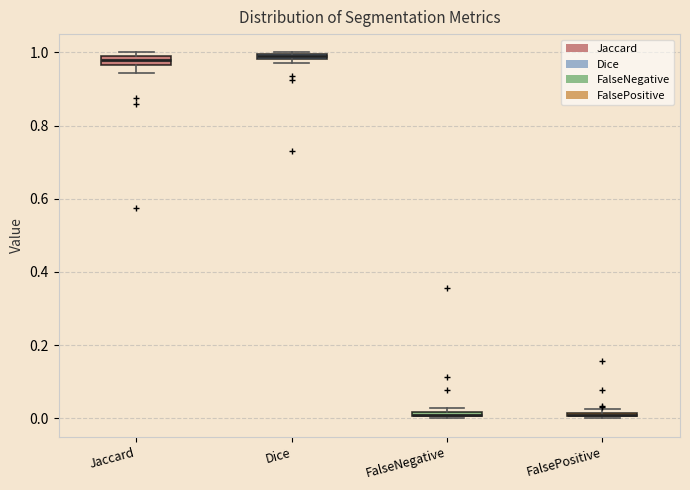

Where is the upper edge of the box for Jaccard on the y-axis? The values are not printed on the chart, so give them approximately, as read against the axis.

0.98